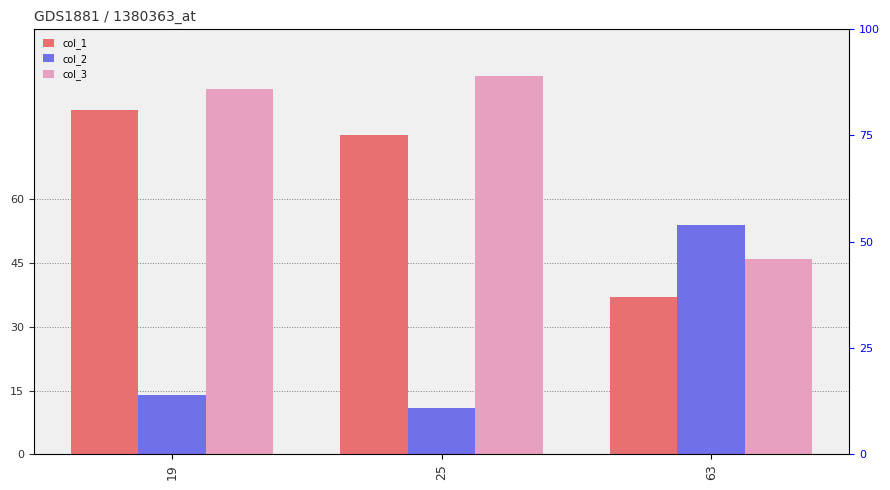

At which label does col_3 reach its peak?

25